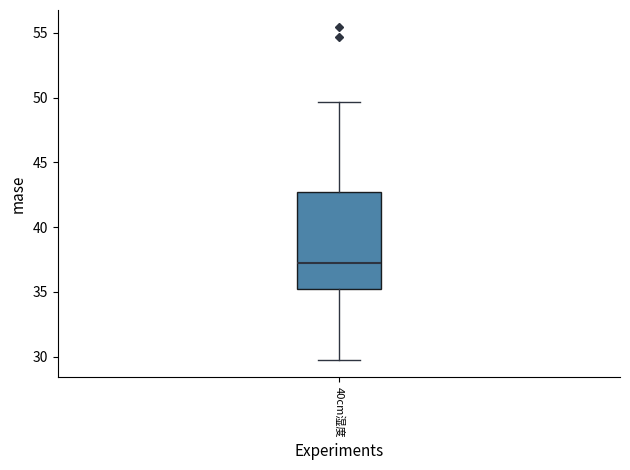

Where is the upper edge of the box for 40cm湿度 on the y-axis? The values are not printed on the chart, so give them approximately, as read against the axis.

42.5